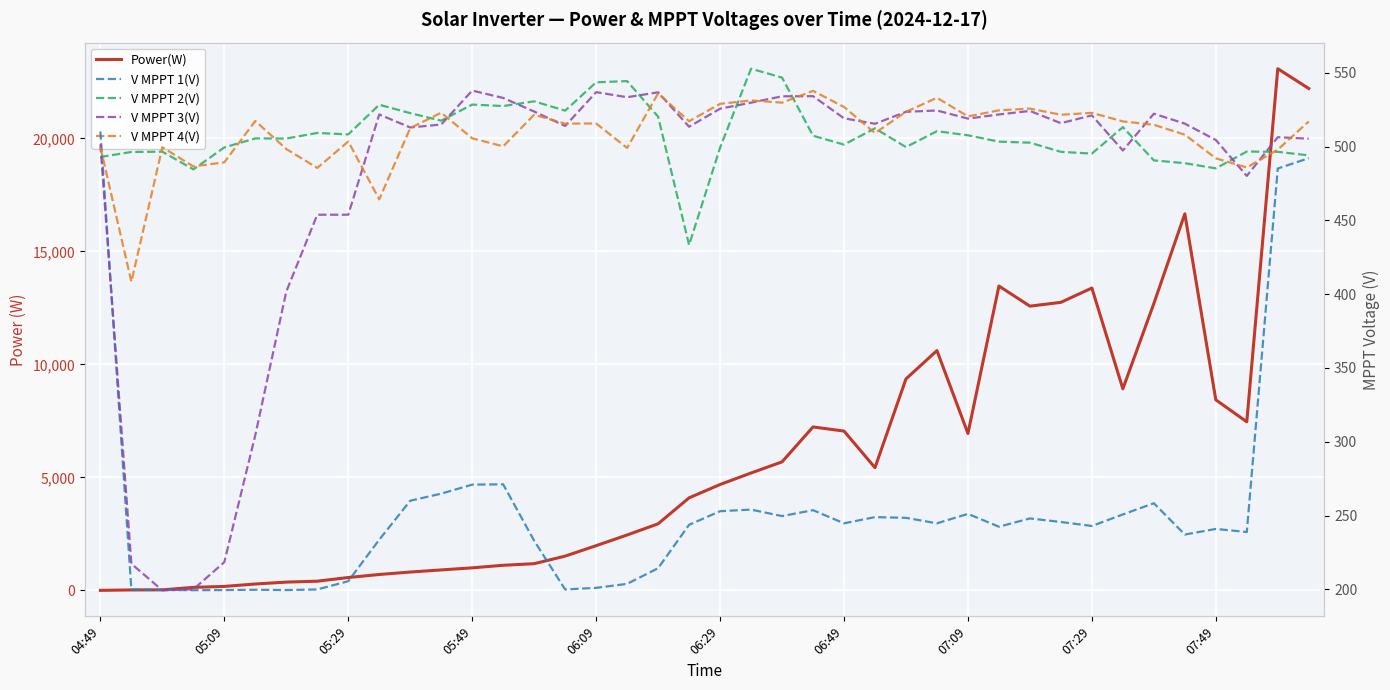

Read the V MPPT 2(V) value at 11.

517.5